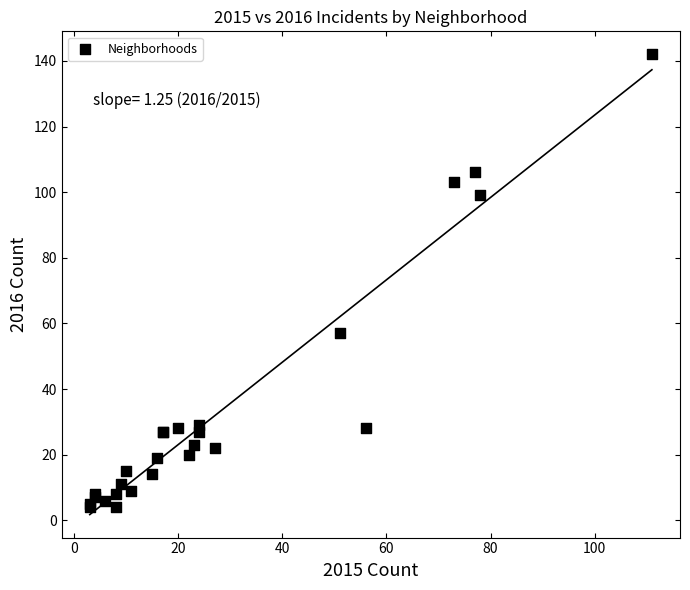

What Y value in the scatter plot is closest to 73?

57